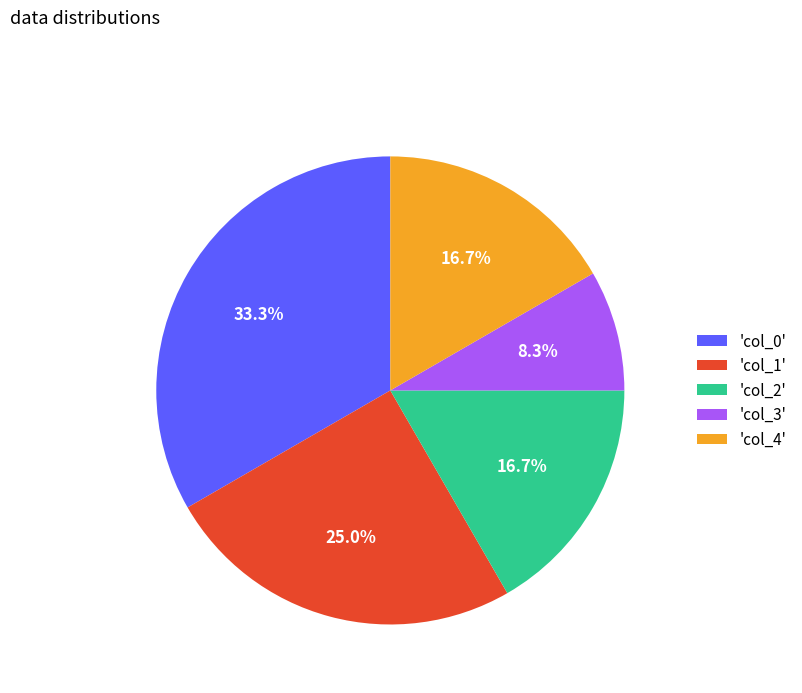

Which category has the biggest portion of the pie?

'col_0'